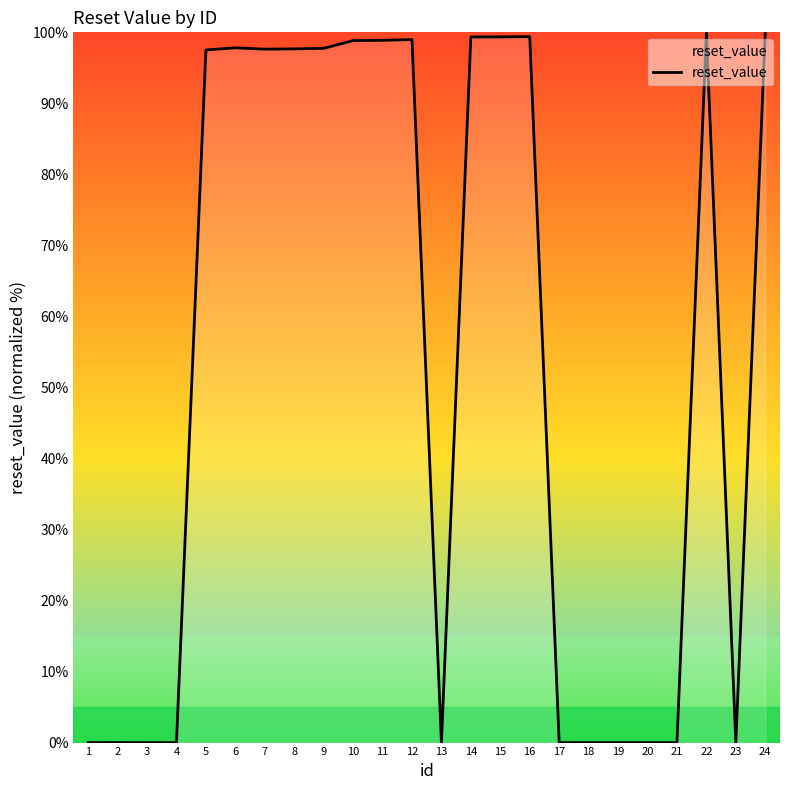

True or false: the data shows 141.4 at 14.

False